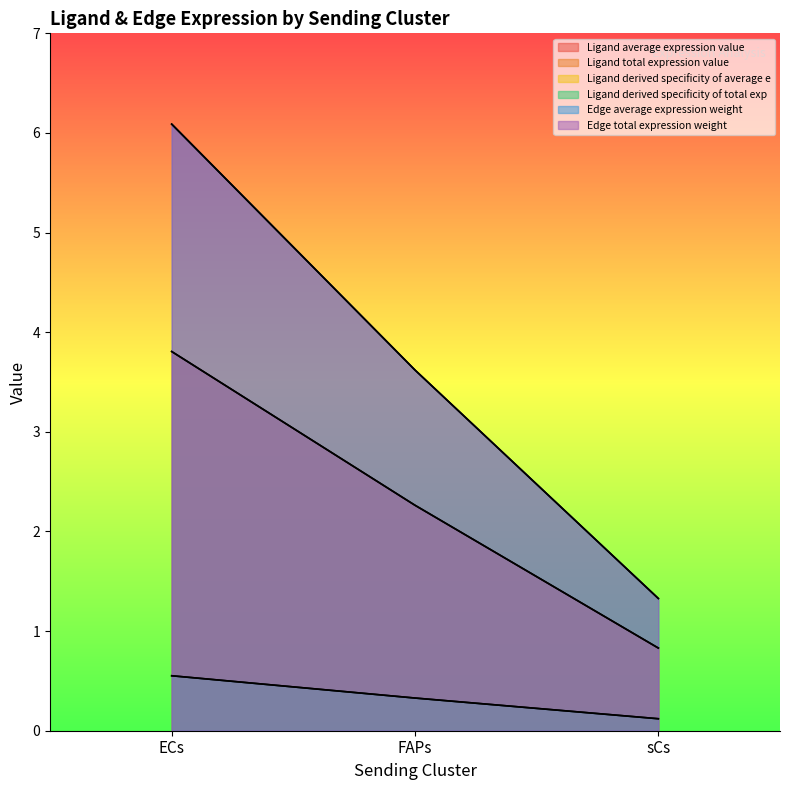

At how many categories does at least one series exceed 3?

2